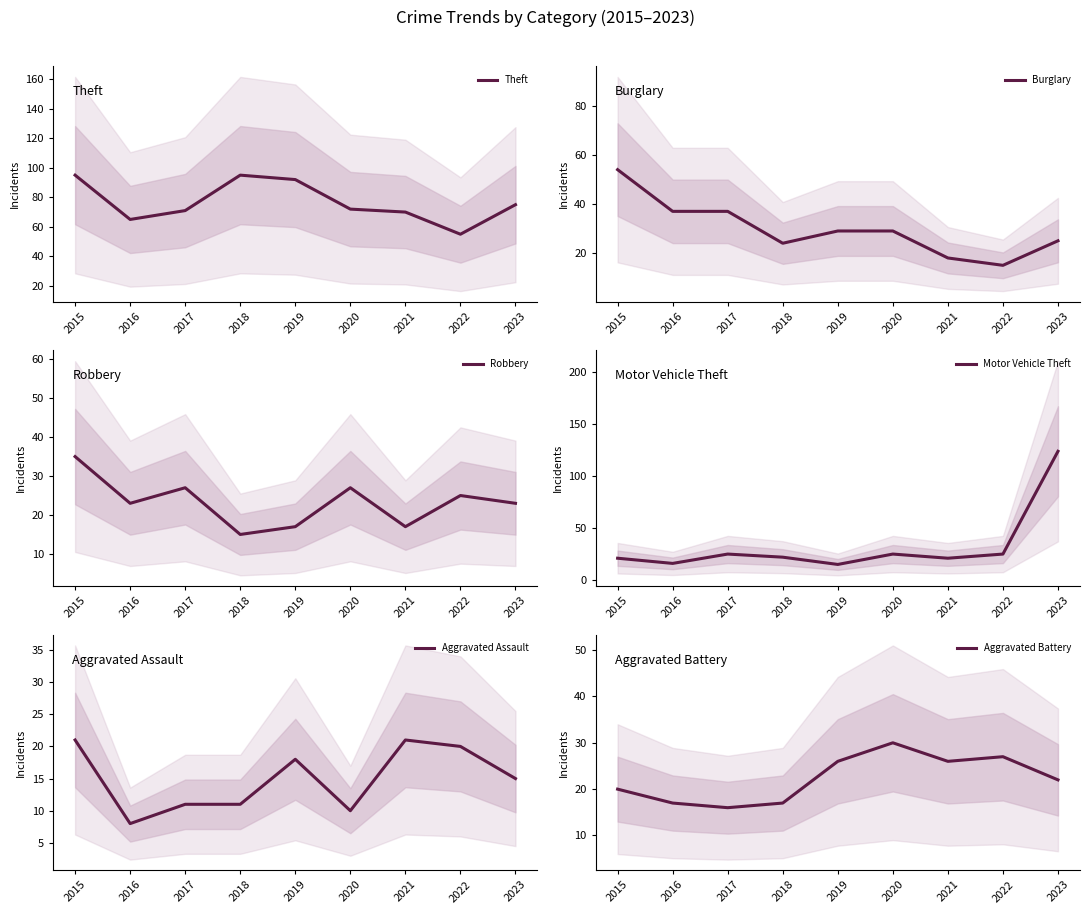

In Aggravated Battery, how many points are lower than both neighbors (excluding endpoints)?

2